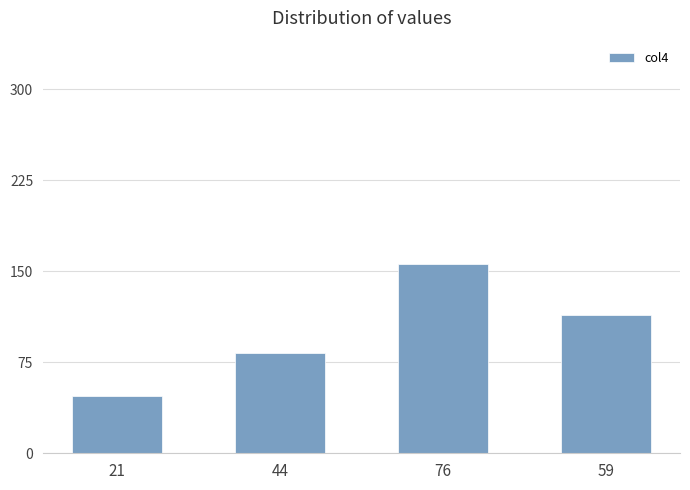

Reading right to left, list all the values displayed in this chart.

114	156	83	47